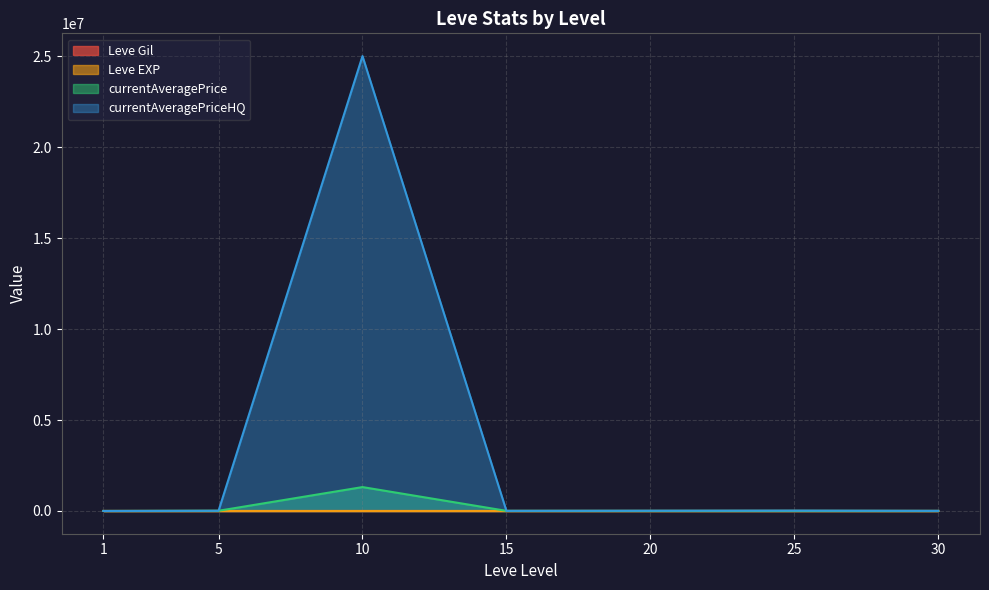

Which series has the widest spread of values?

currentAveragePriceHQ